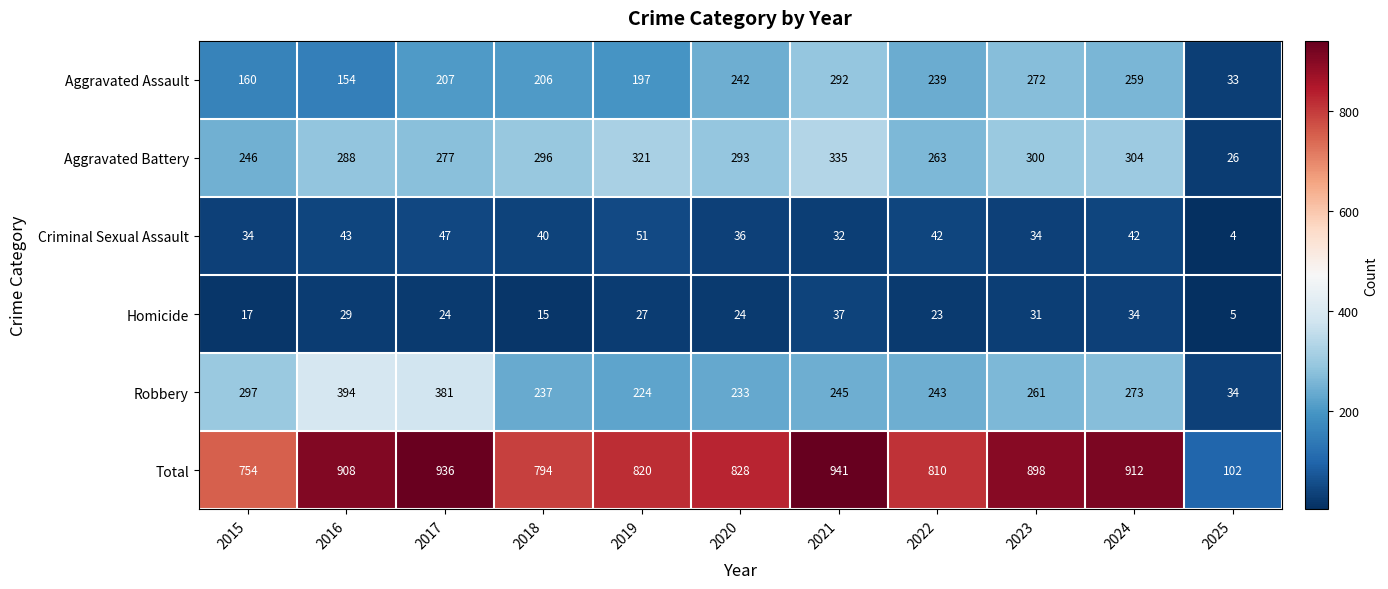

Where does the Total series first go above 828?

2016